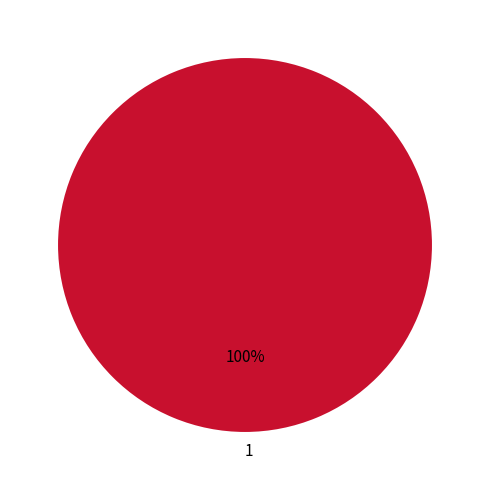

Rank the categories by value from lowest to highest.

1